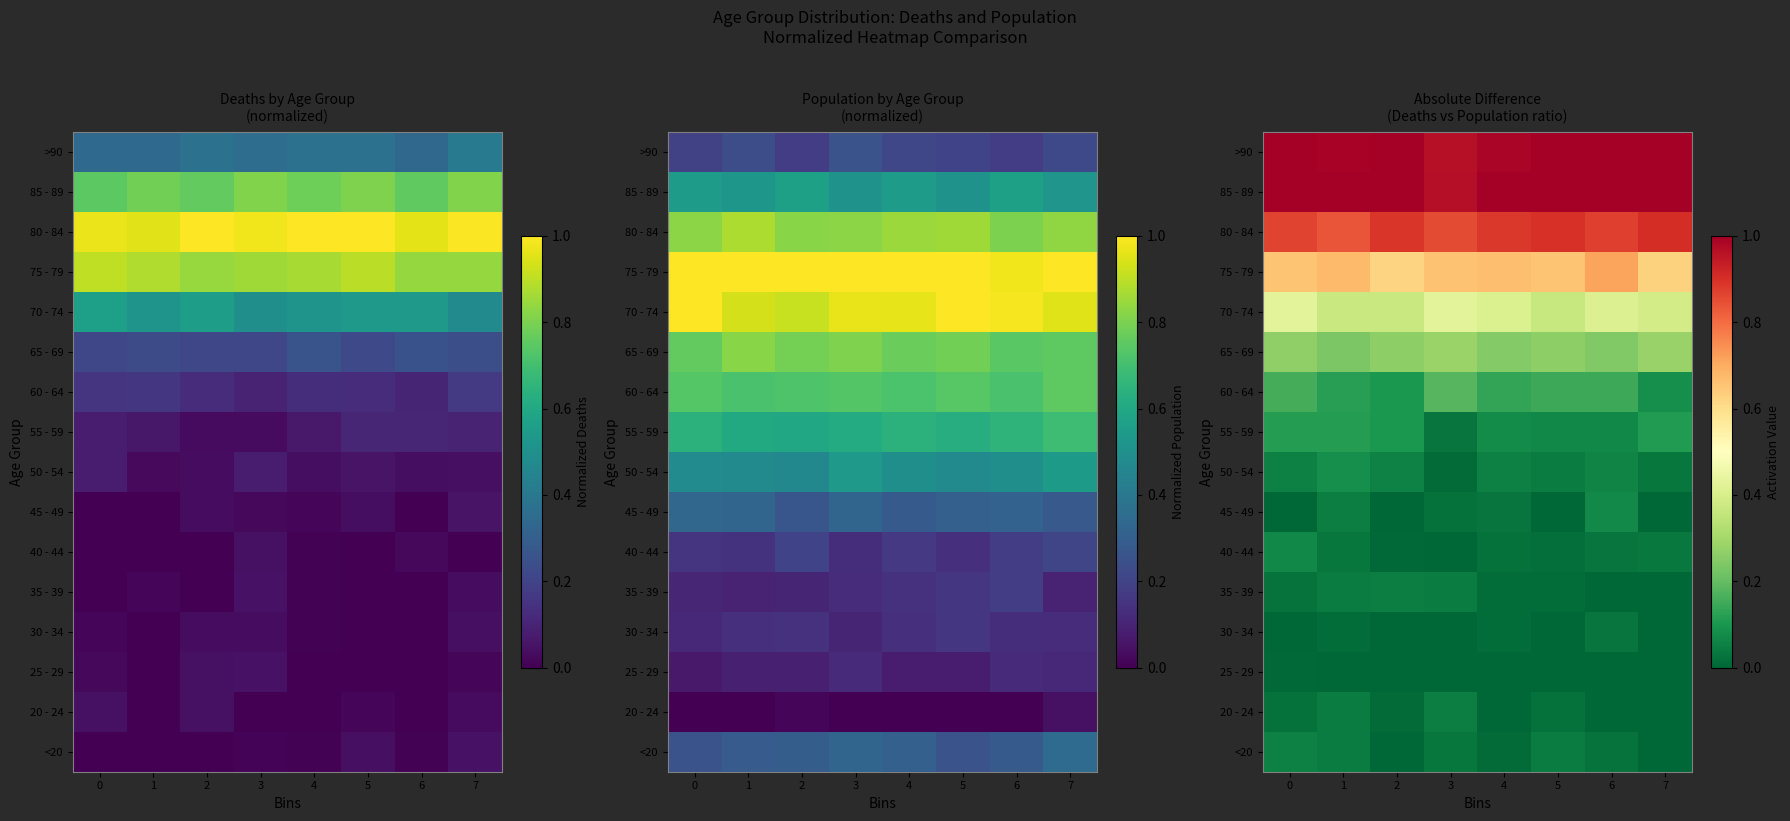

What is the difference between the highest and lowest values at 0?

1.0